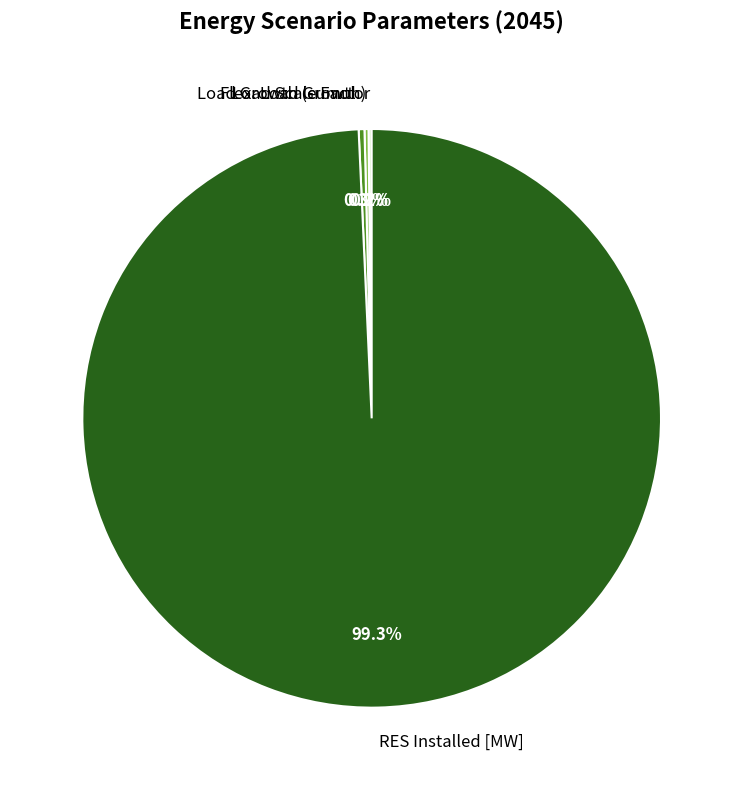

To the nearest percent, what is the combined percentage of Flex. Load Growth and RES Installed [MW]?

100%